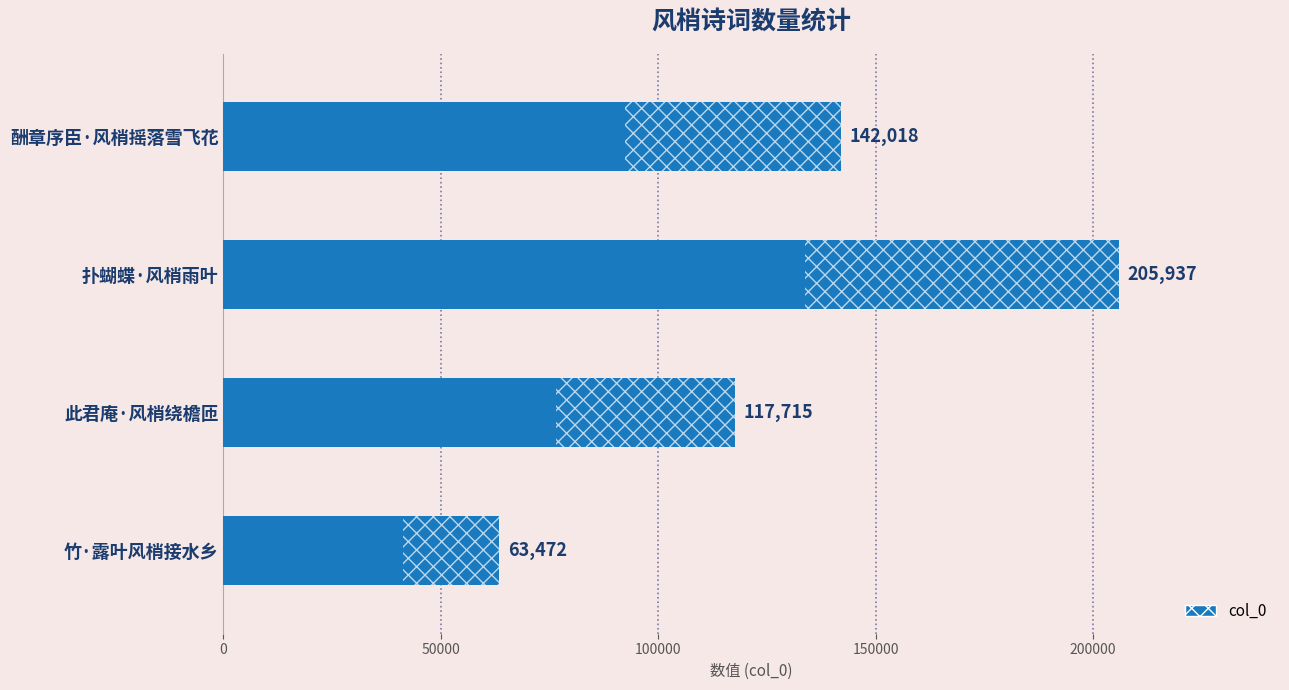

How many bars are there in total?

4